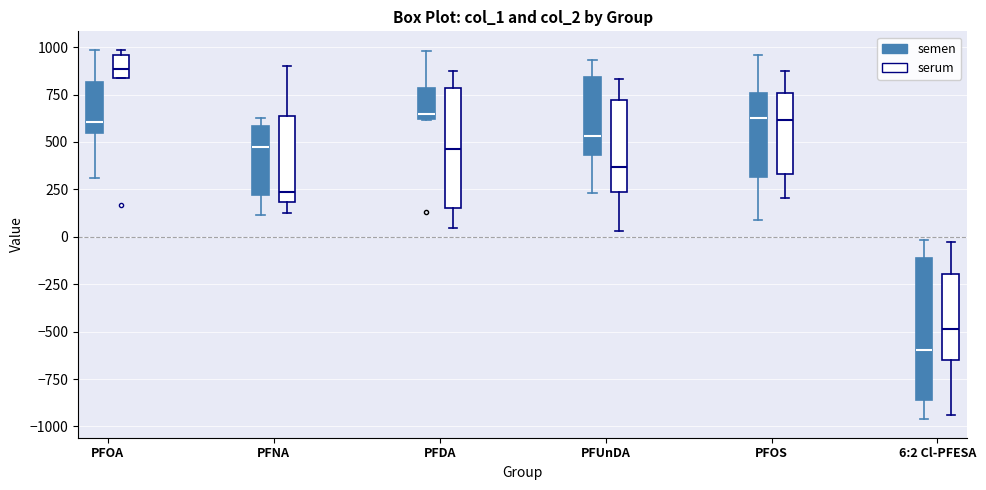

Reading left to right, transcribe this box plot: for each box, give where its median line is, the range the box spans, and where its two whiskers end, as read against the y-axis. The values are not printed on the chart, so give them approximately, as read against the axis.

PFOA (semen): median 600, box 550 to 800, whiskers 300 to 1000
PFOA (serum): median 900, box 850 to 950, whiskers 850 to 1000
PFNA (semen): median 450, box 200 to 600, whiskers 100 to 650
PFNA (serum): median 250, box 200 to 650, whiskers 150 to 900
PFDA (semen): median 650, box 600 to 800, whiskers 600 to 1000
PFDA (serum): median 450, box 150 to 800, whiskers 50 to 900
PFUnDA (semen): median 550, box 450 to 850, whiskers 250 to 950
PFUnDA (serum): median 350, box 250 to 700, whiskers 50 to 850
PFOS (semen): median 650, box 300 to 750, whiskers 100 to 950
PFOS (serum): median 600, box 350 to 750, whiskers 200 to 850
6:2 Cl-PFESA (semen): median -600, box -850 to -100, whiskers -950 to 0
6:2 Cl-PFESA (serum): median -500, box -650 to -200, whiskers -950 to 0